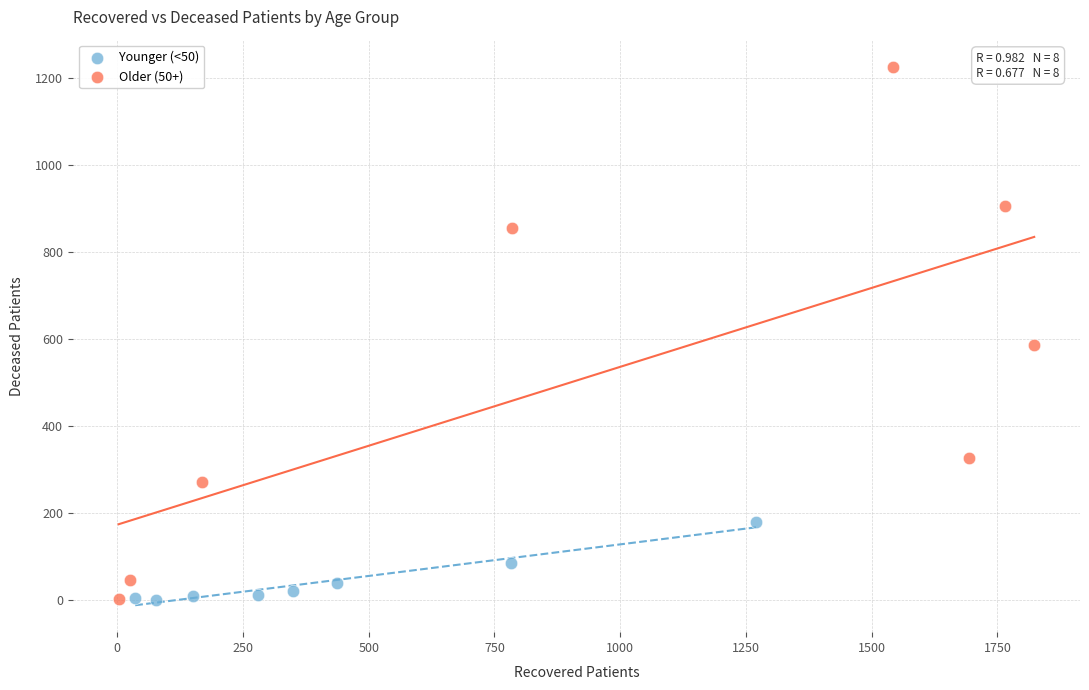

Which series has the largest Y range (max minus min)?

Older (50+)